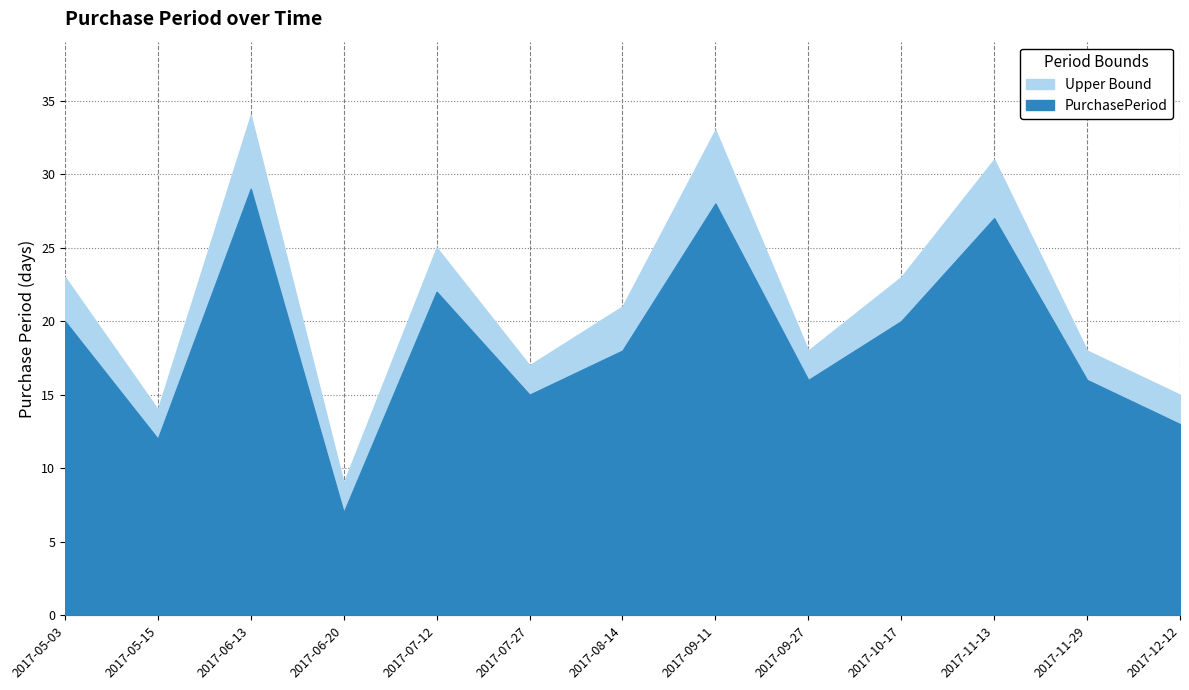

True or false: the data shows 42 at 2017-06-13.

False